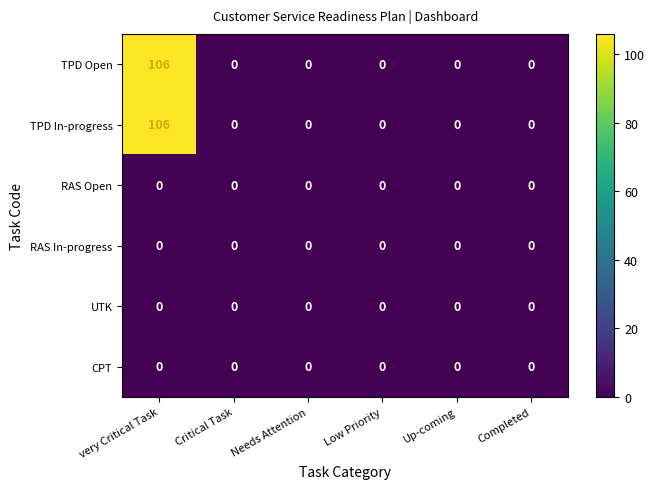

Count the number of categories in the chart.

6